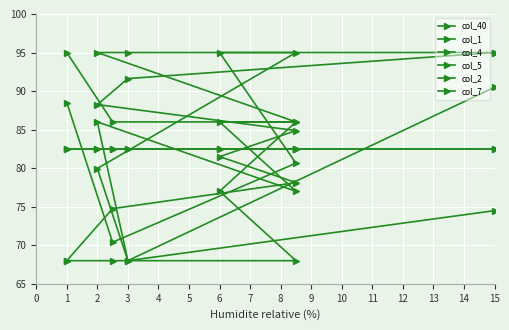

True or false: col_40 has more than 0 points higher than both neighbors.

False